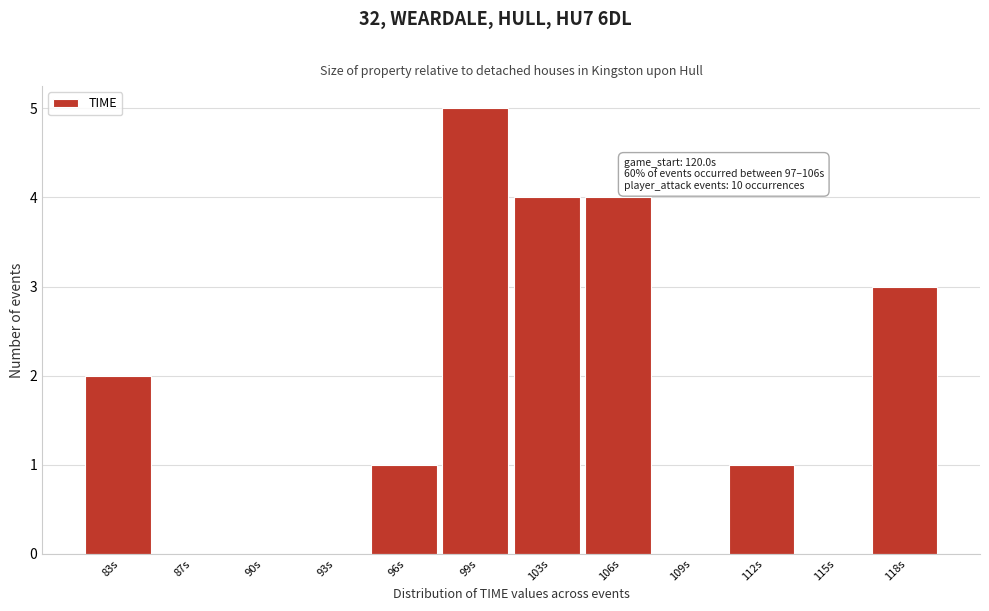

Reading right to left, extract all data points from this chart.

118s=3	115s=0	112s=1	109s=0	106s=4	103s=4	99s=5	96s=1	93s=0	90s=0	87s=0	83s=2